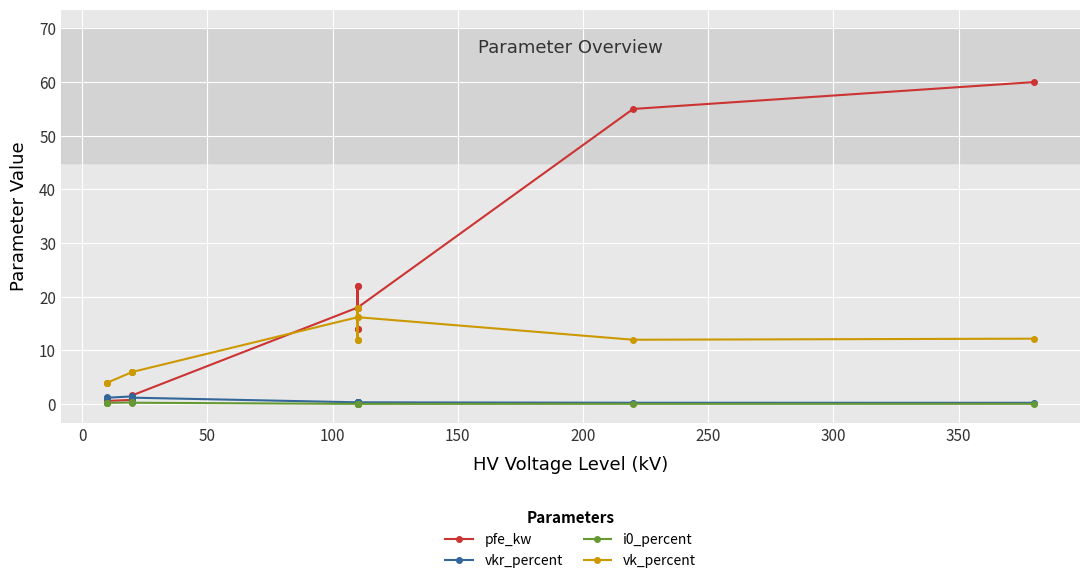

True or false: pfe_kw has more than 1 interior local peaks.

True